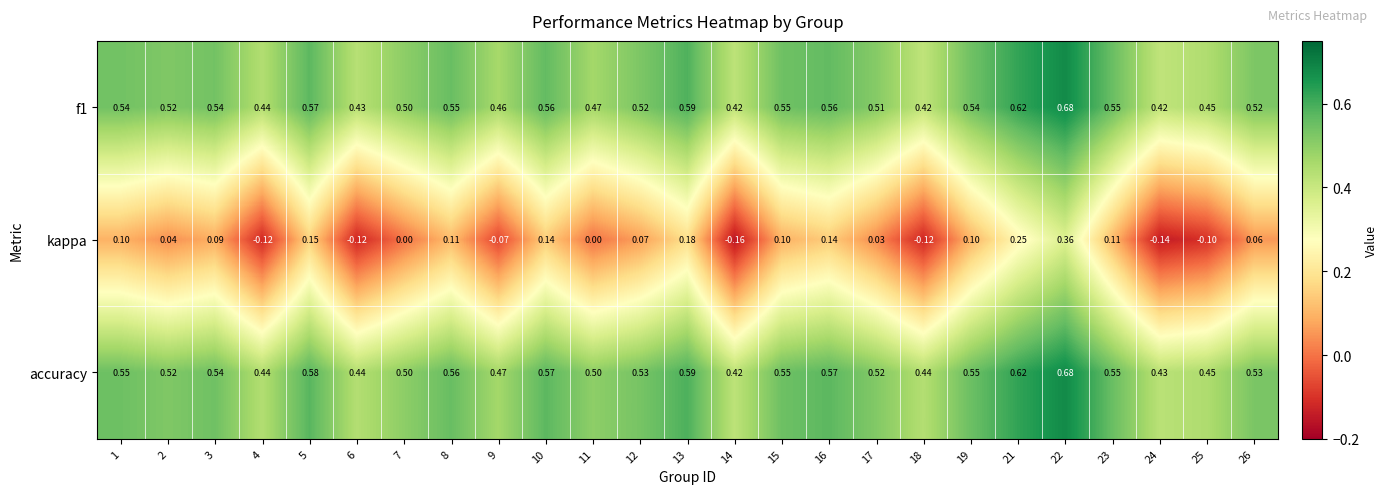

Is the value of kappa at 14 greater than the value of f1 at 13?

No